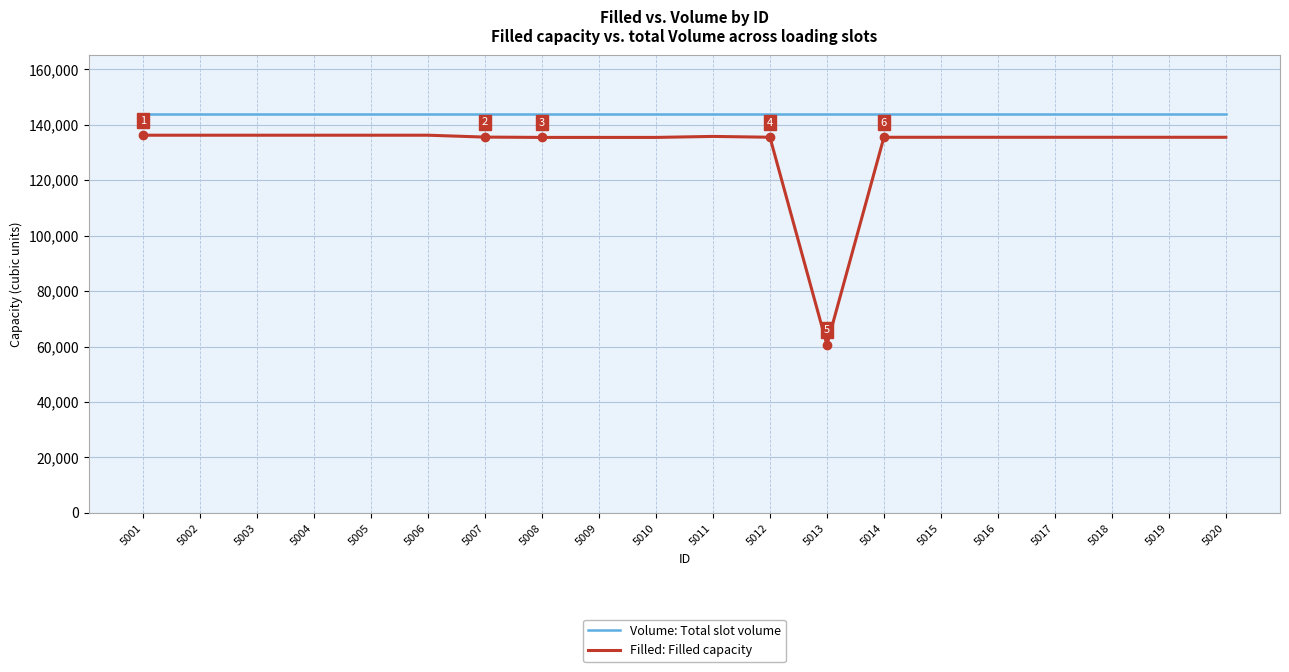

What is the maximum value for Volume: Total slot volume?

144000